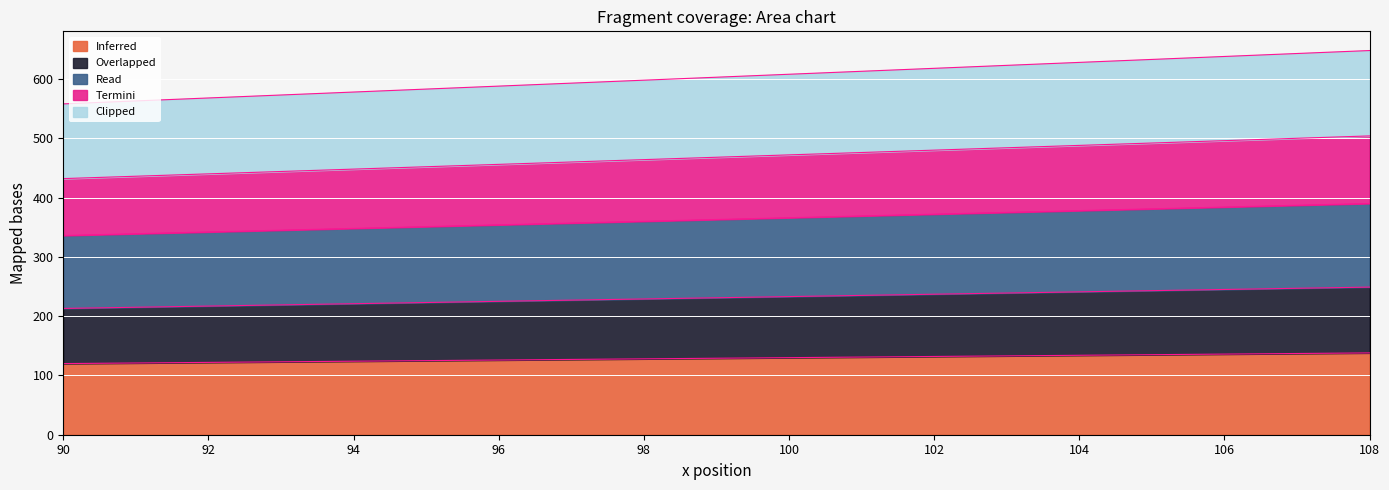

Reading left to right, what are all the values shown in this chart?

col_8: 120	120	129	138
col_9: 213	213	231	249
col_10: 336	336	363	390
col_11: 432	432	468	504
col_12: 558	558	603	648